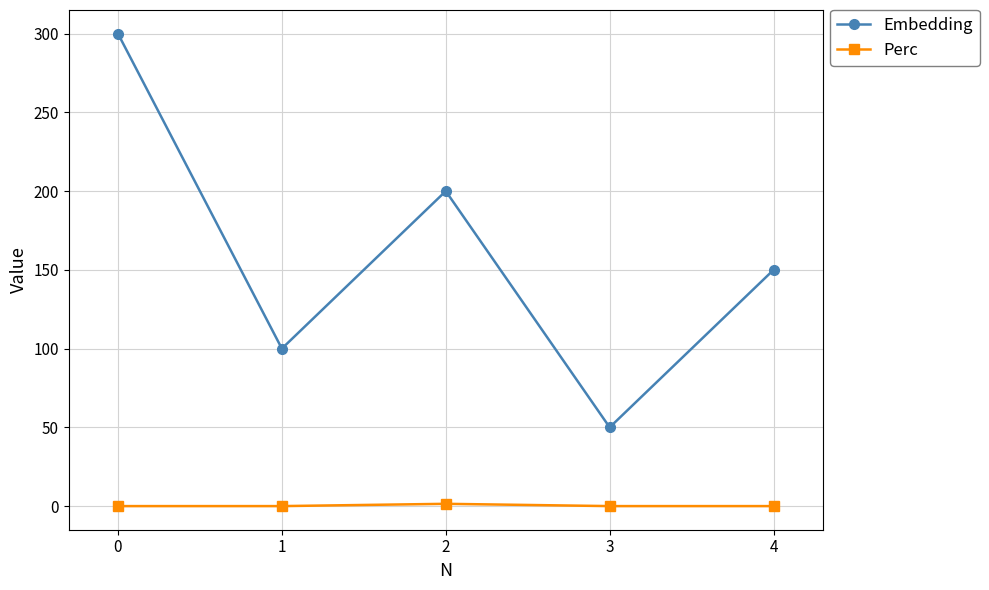

Which category has the highest value in the Embedding series?

0